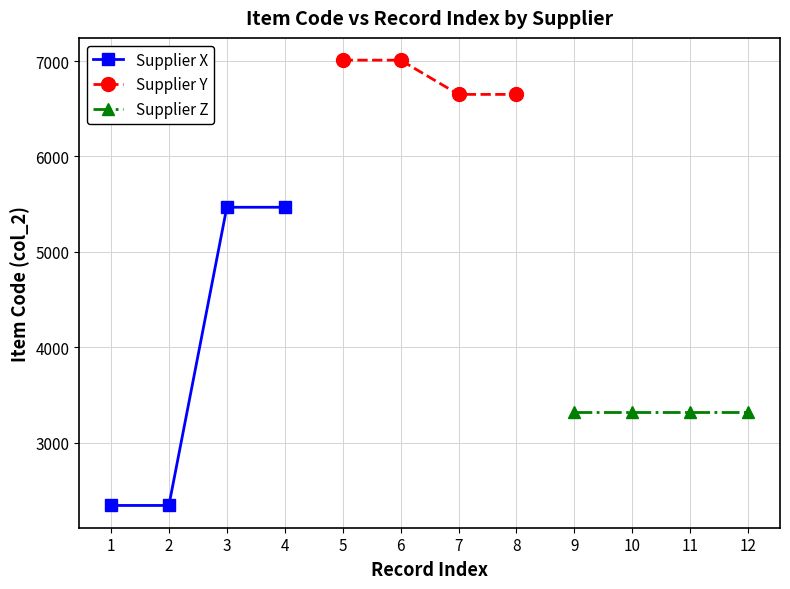

True or false: Supplier X has more than 1 points higher than both neighbors.

False